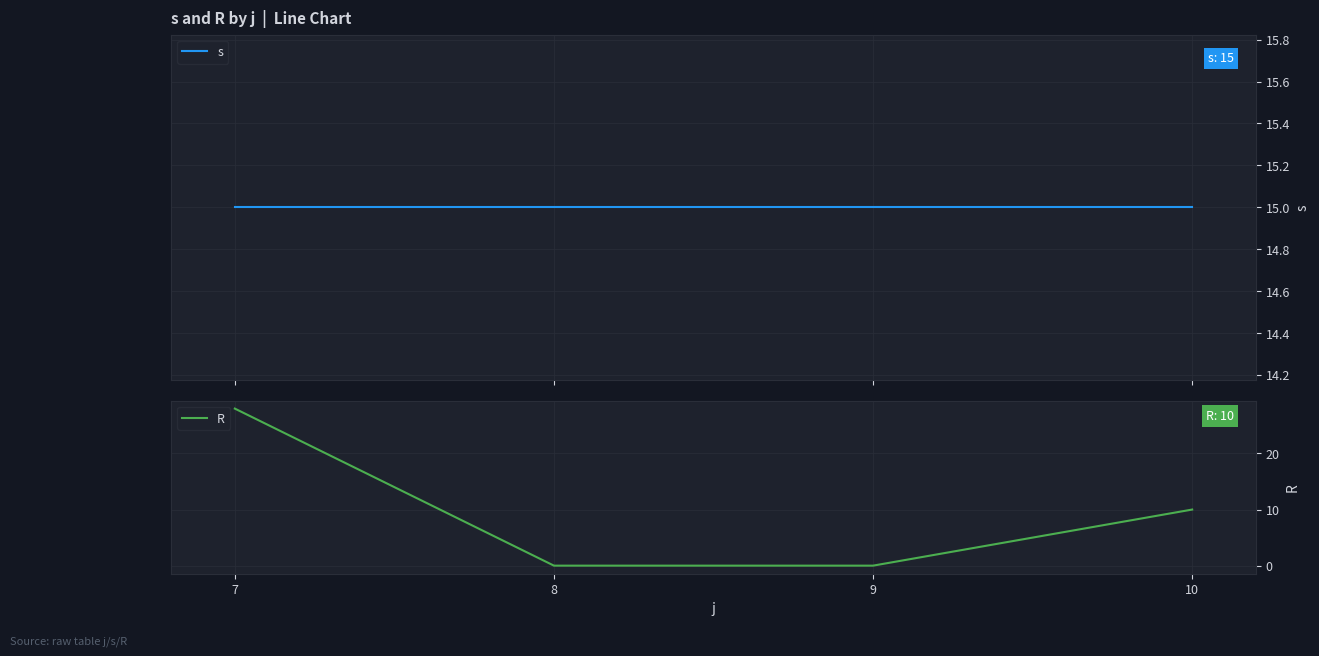

After their last crossing, which series has the higher values: R or s?

s